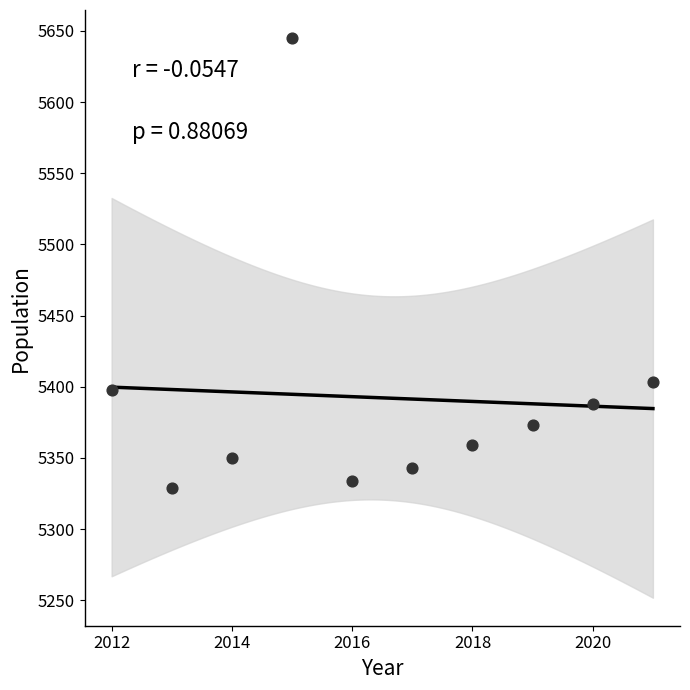

What Y value in the scatter plot is closest to 5487?

5403